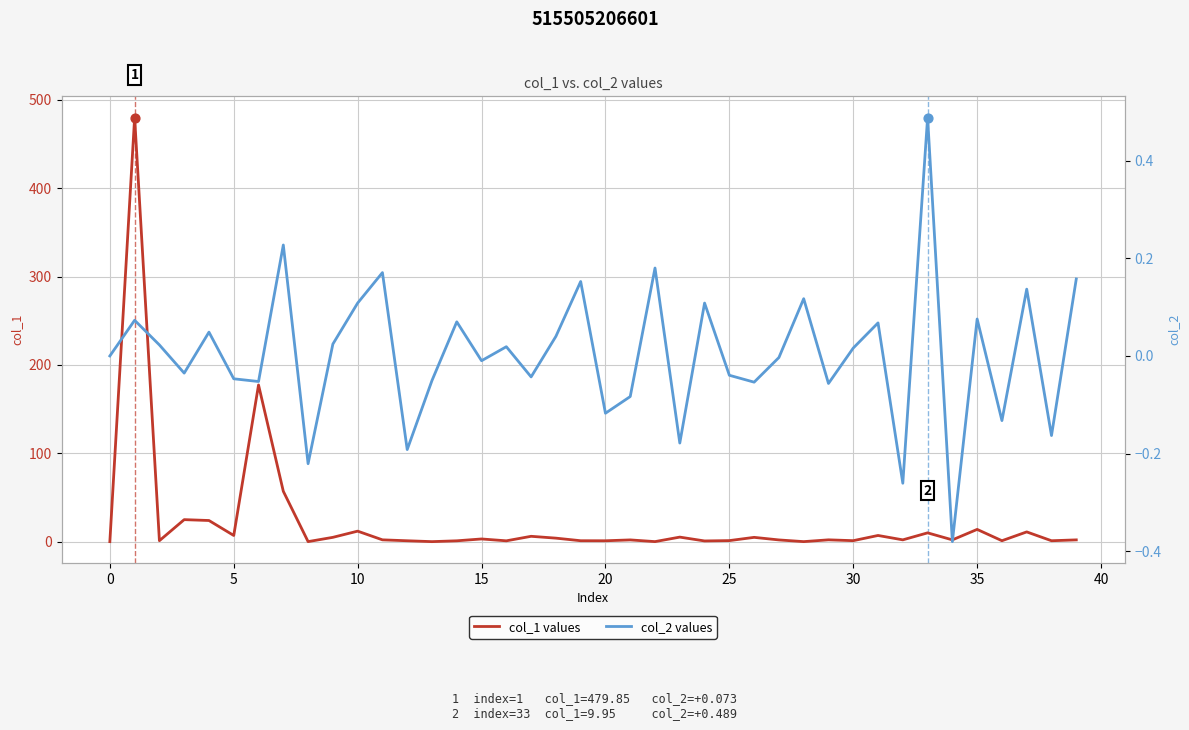

Which series reaches the maximum Y coordinate?

col_1 values